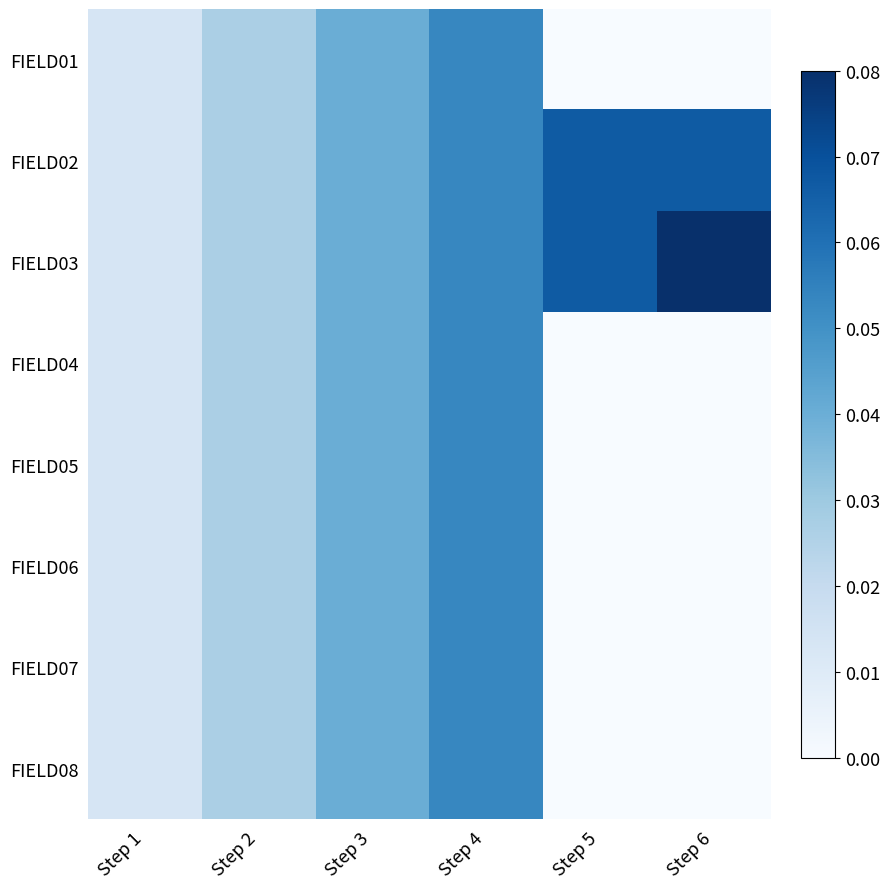

What is the maximum value shown in the chart?

0.1